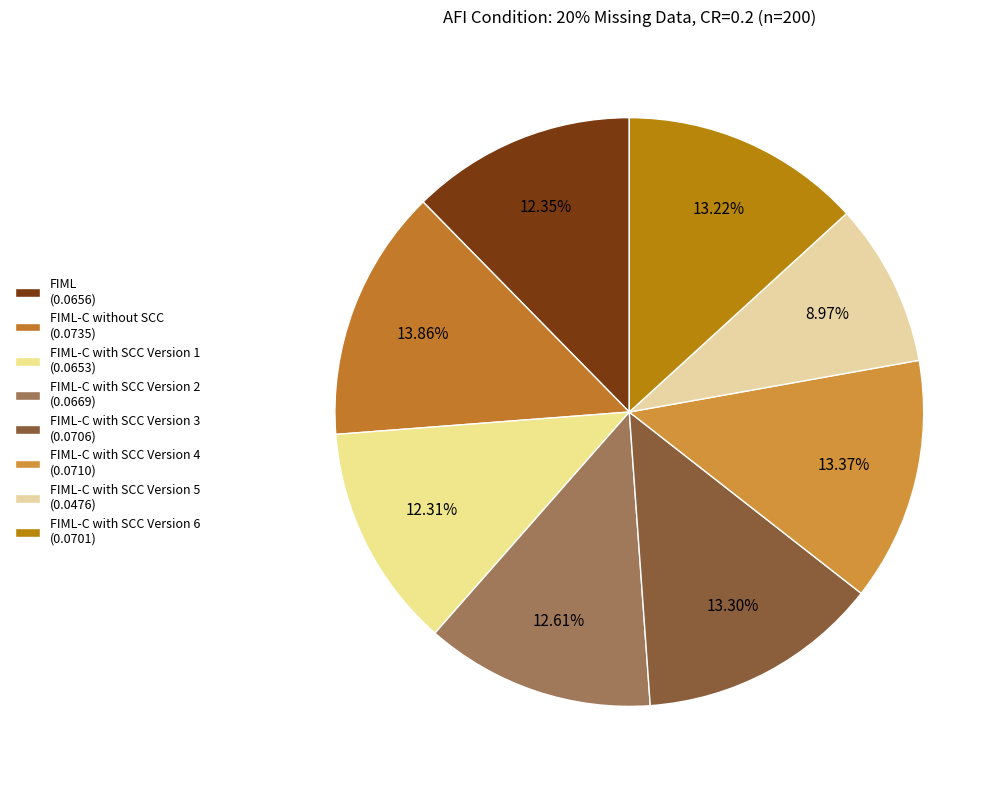

Count the number of slices in the pie.

8